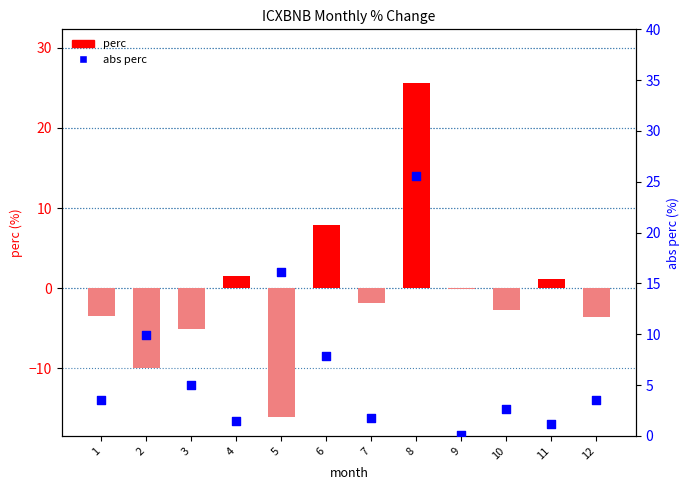

At how many categories does at least one series exceed -4?

12